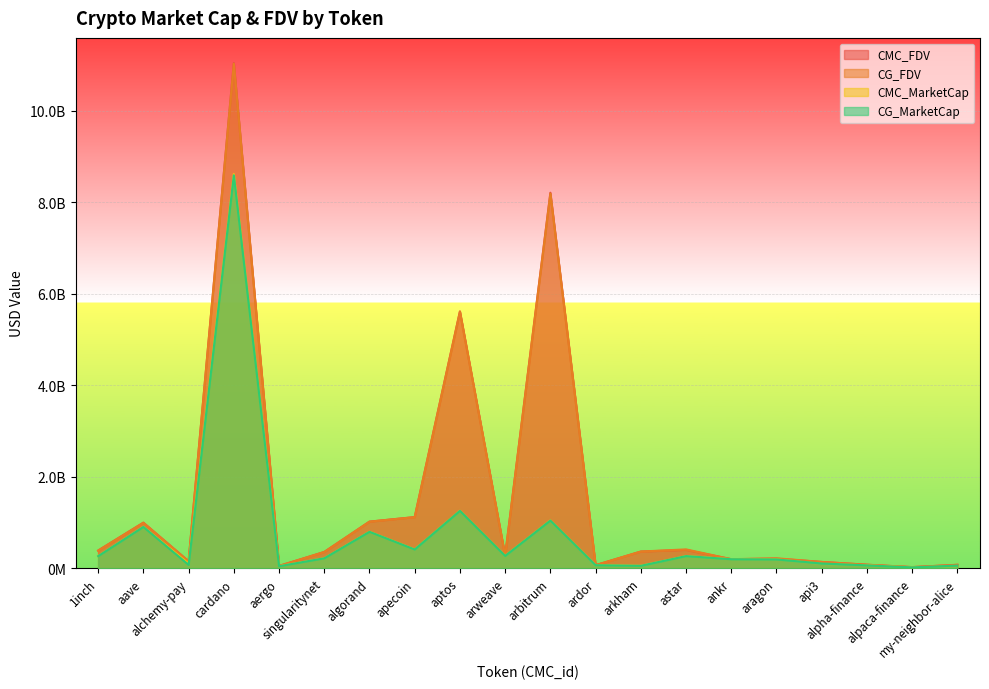

True or false: CMC_FDV and CMC_MarketCap cross at least once.

False